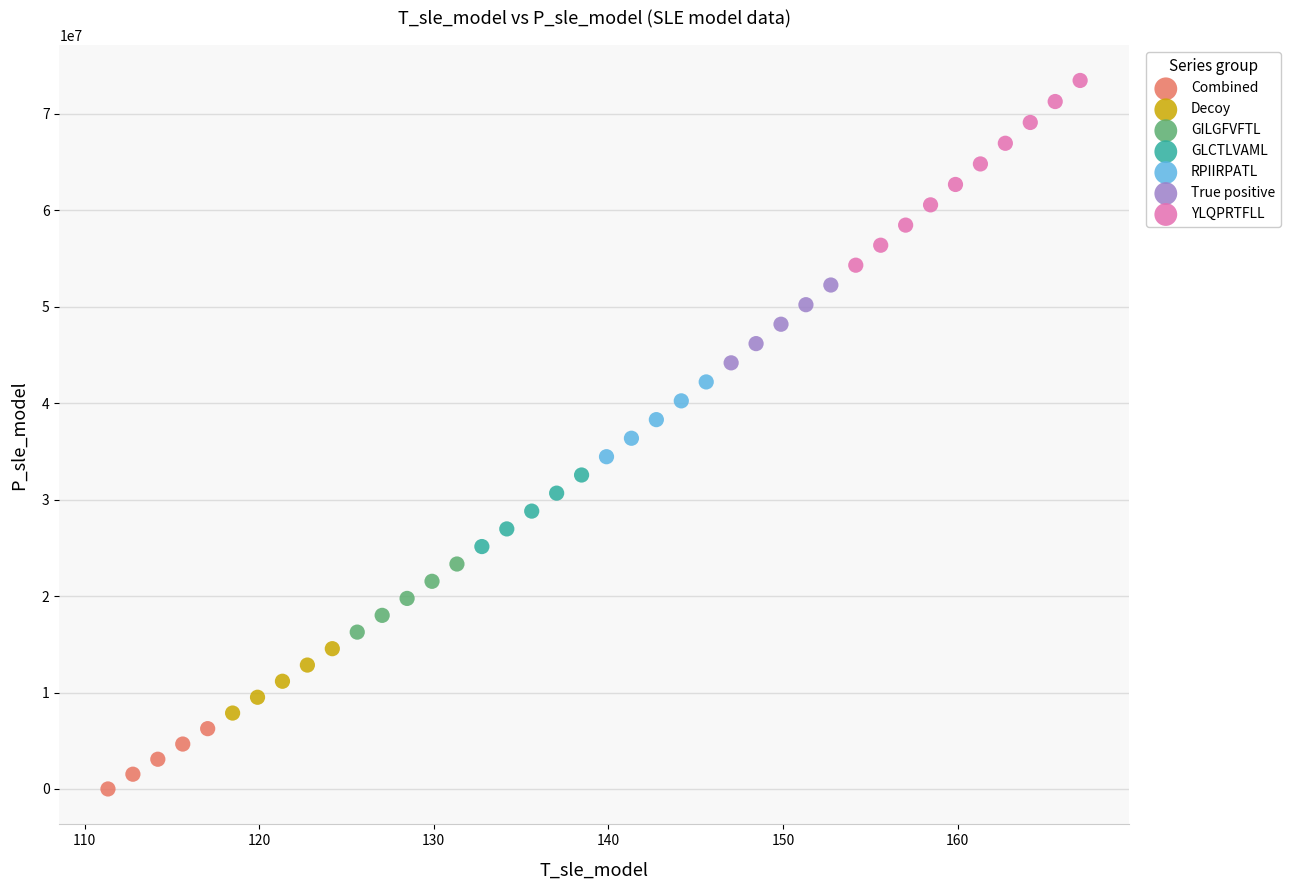

Which series contains the highest Y value?

YLQPRTFLL